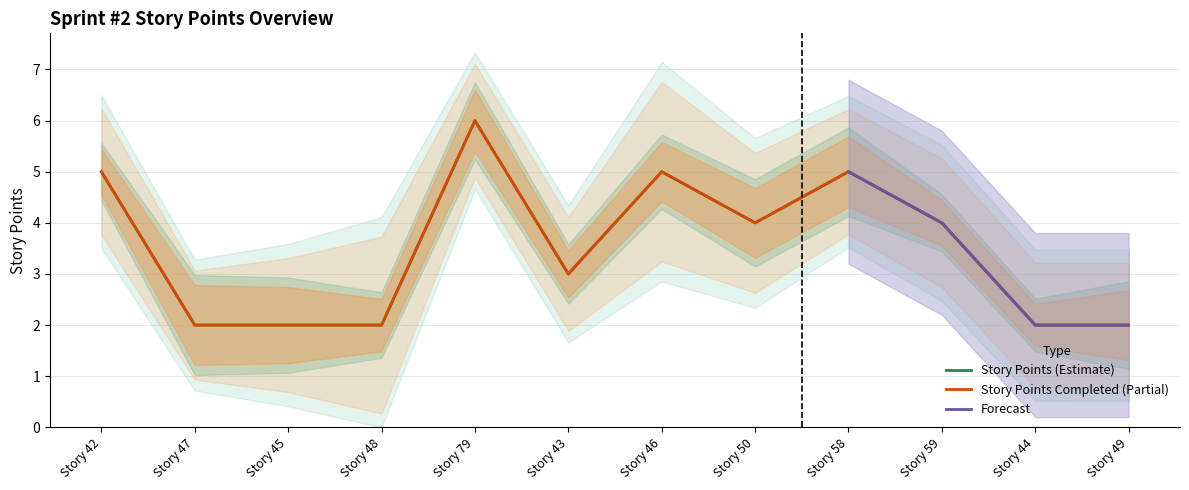

What is the label of the 3rd point from the right?

Story 59